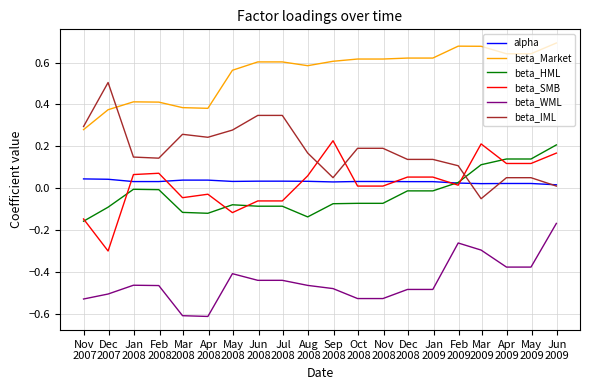

Which series has the largest total across all categories?

beta_Market